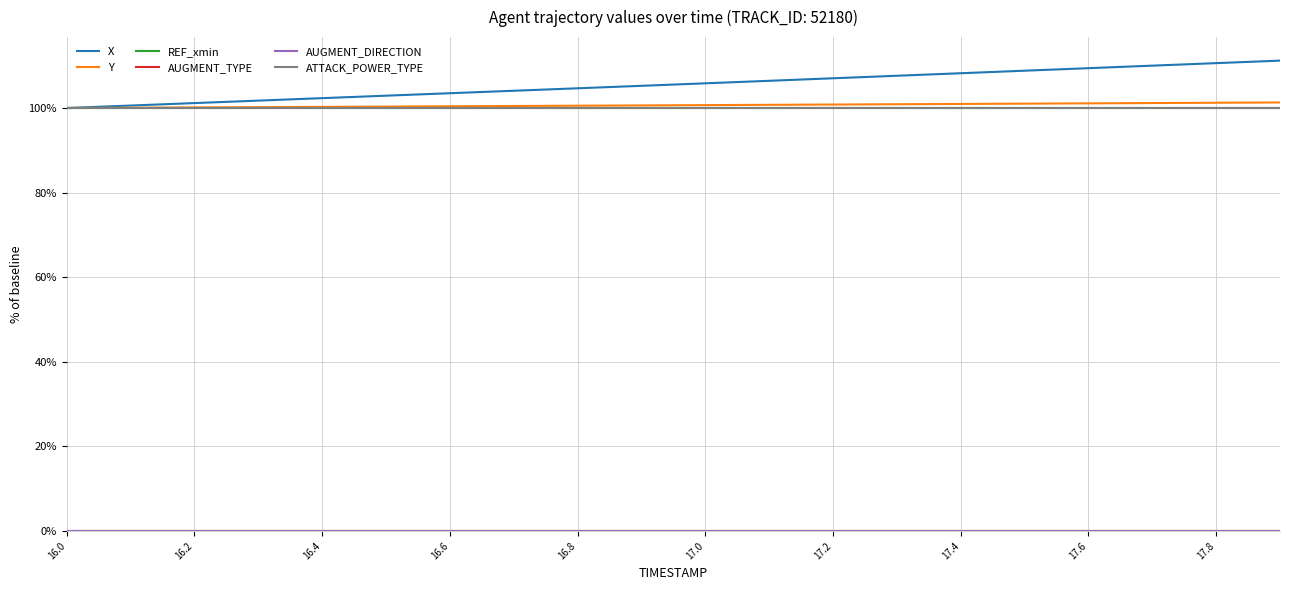

What is the difference between the second highest and minimum values in the X series?

10.6